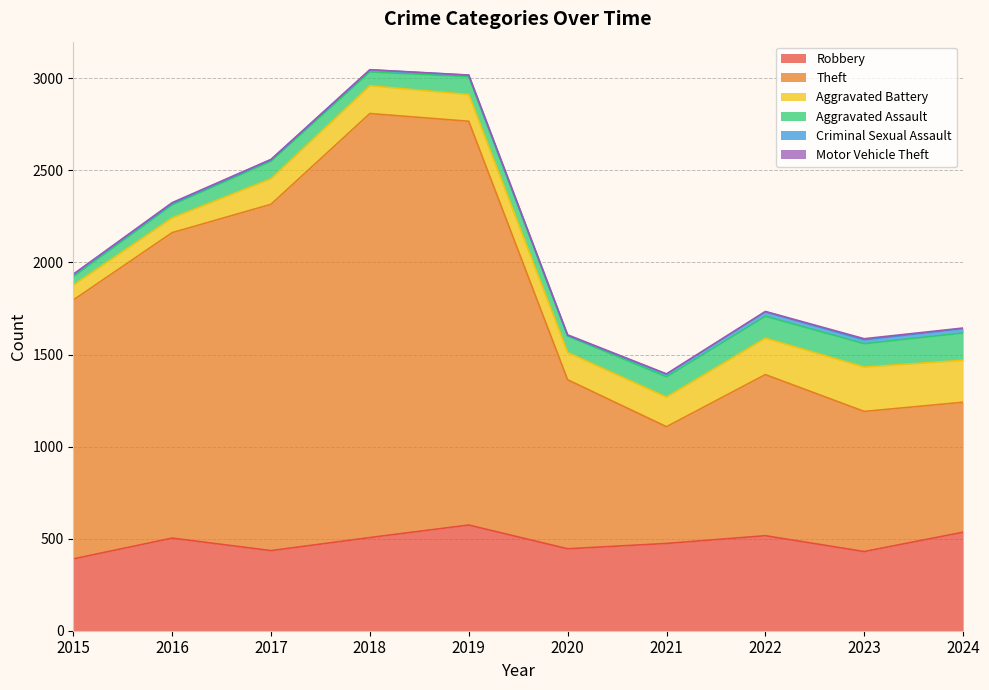

How many lines are shown in the chart?

6